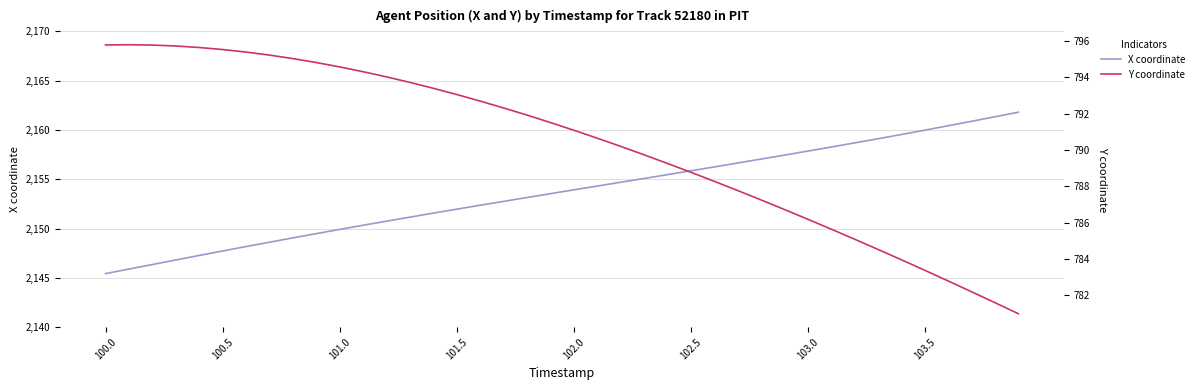

True or false: X coordinate has a value of 2152.0 at 101.5.

True